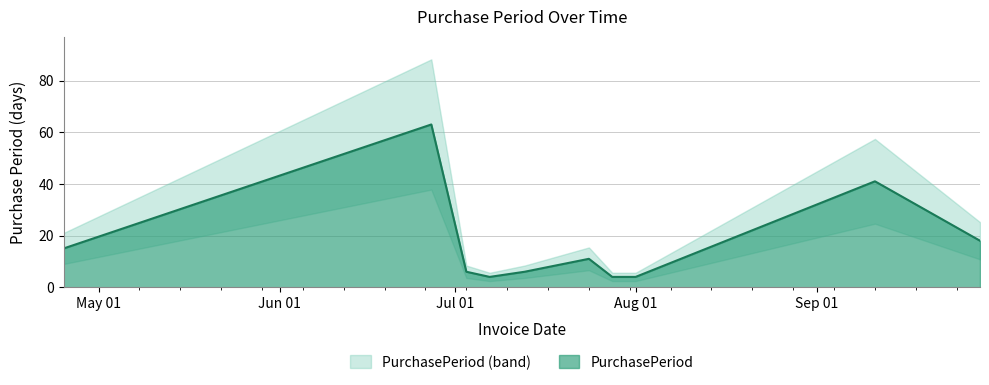

What is the average value?

17